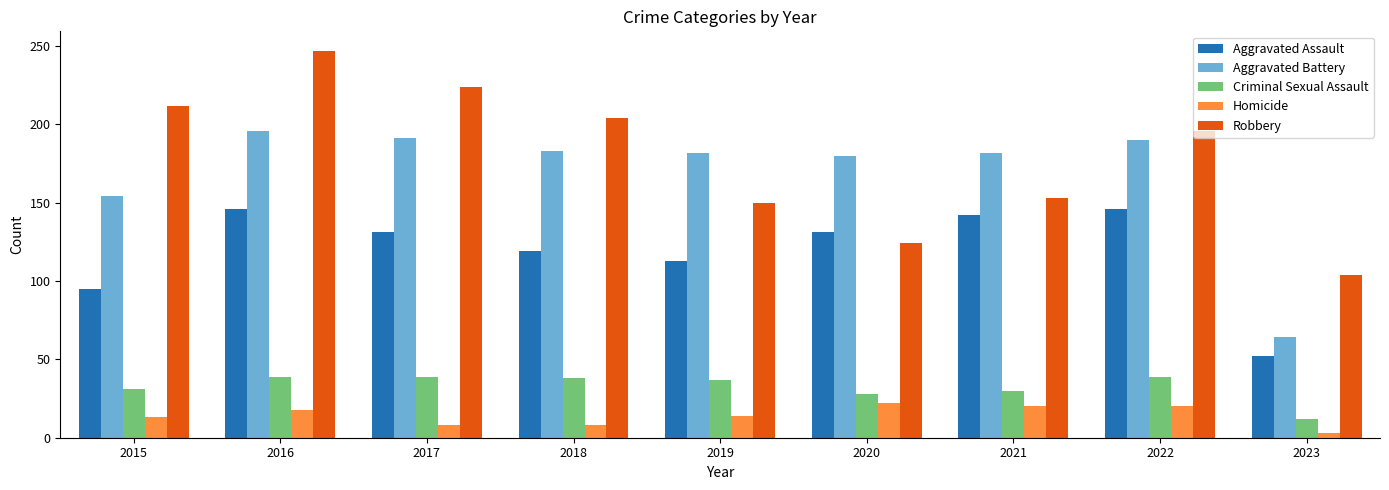

How many data points in Homicide are less than 14?

4